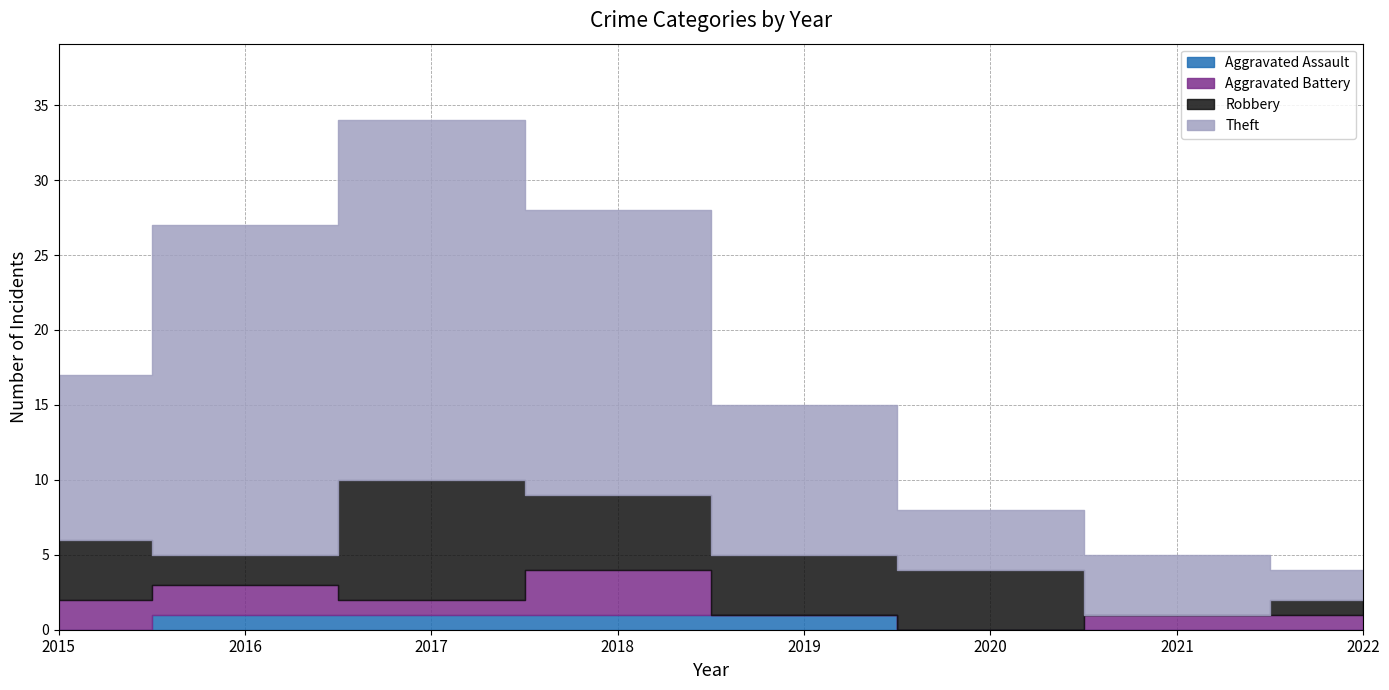

How many data points in Robbery are less than 4?

3